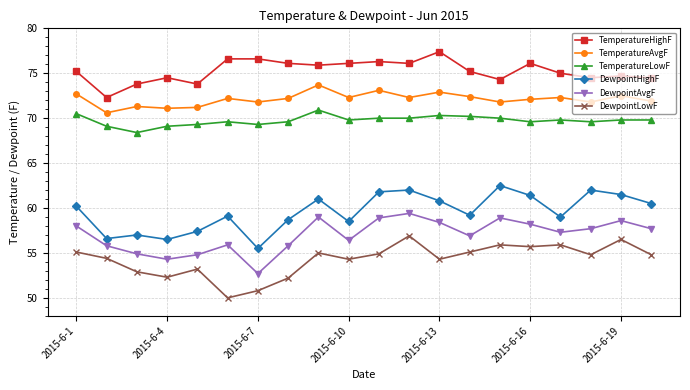

How many interior local peaks does the DewpointHighF series have?

6